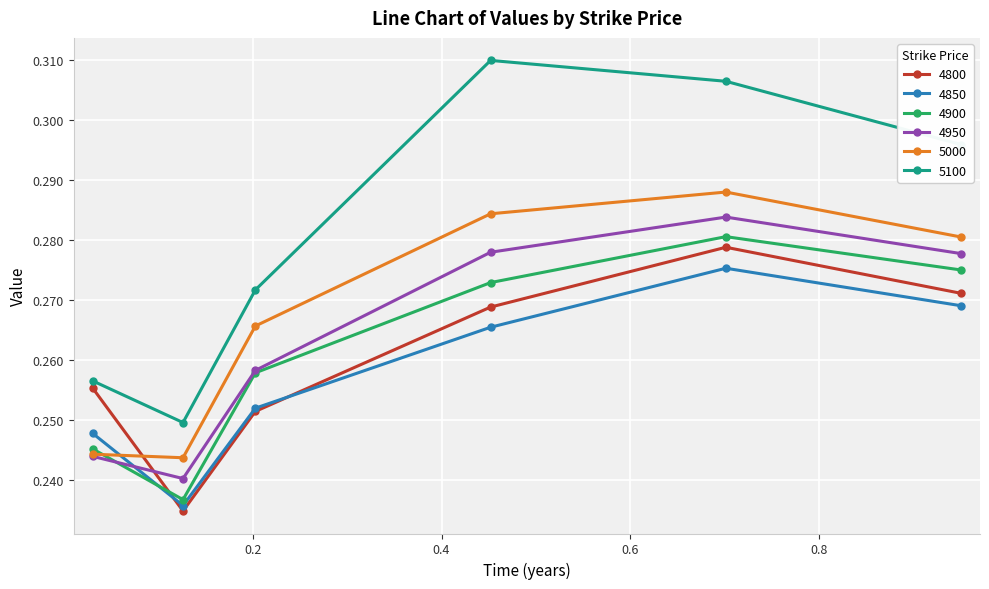

True or false: 5100 and 4850 cross at least once.

False